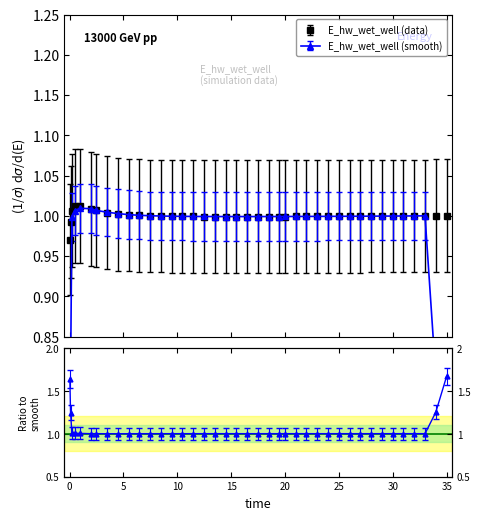

What is the label of the 13th point from the left?

8.46875